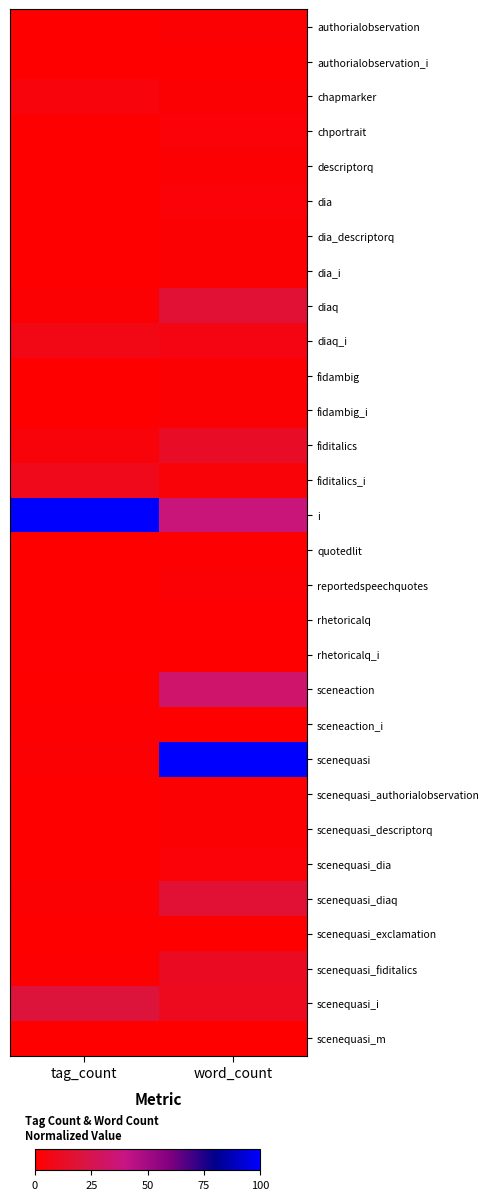

Which category has the lowest value across all series?

tag_count